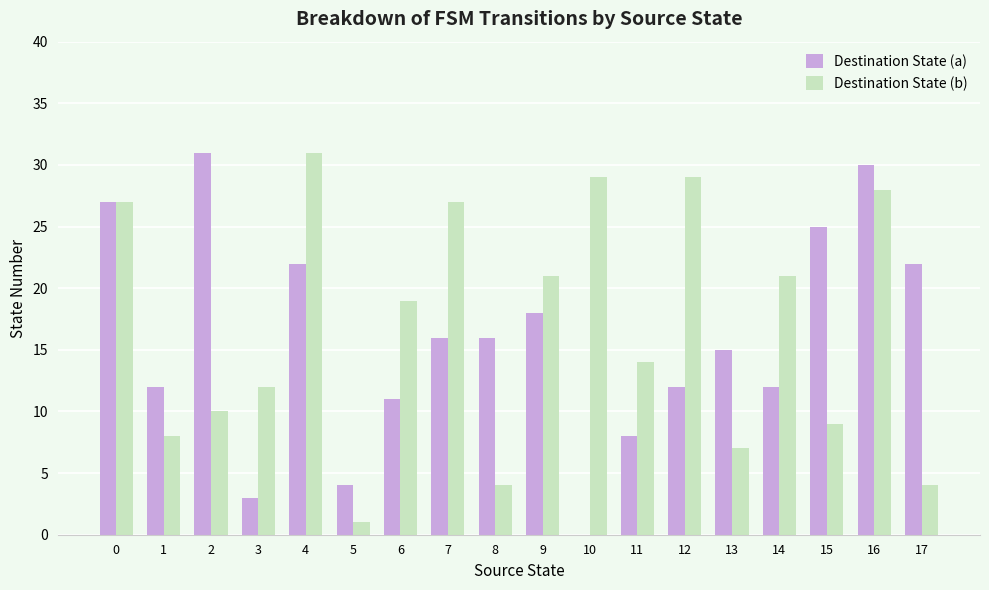

What is the sum of all Destination State (a) values?

284